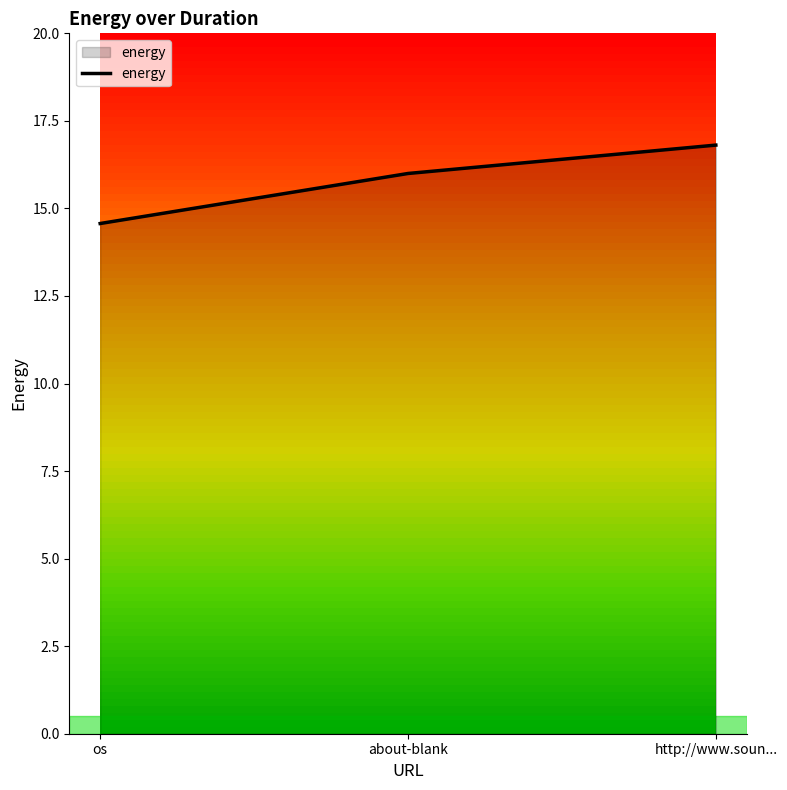

What is the average value?

15.8